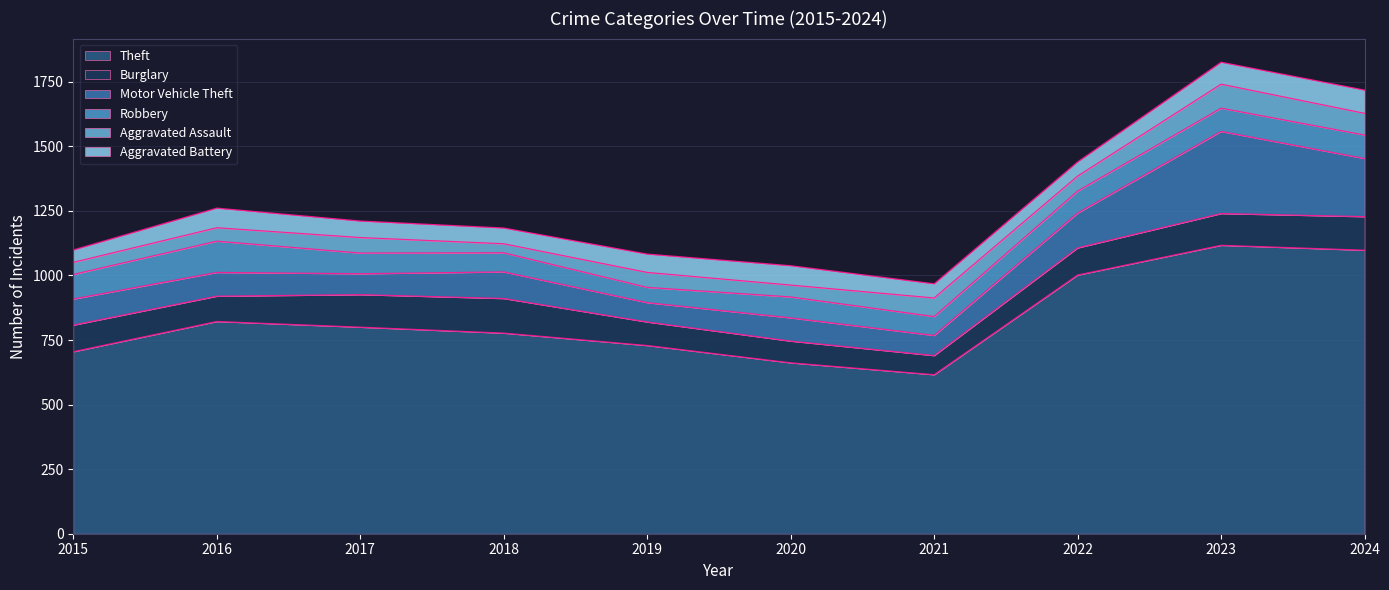

True or false: Theft and Robbery intersect in this chart.

False